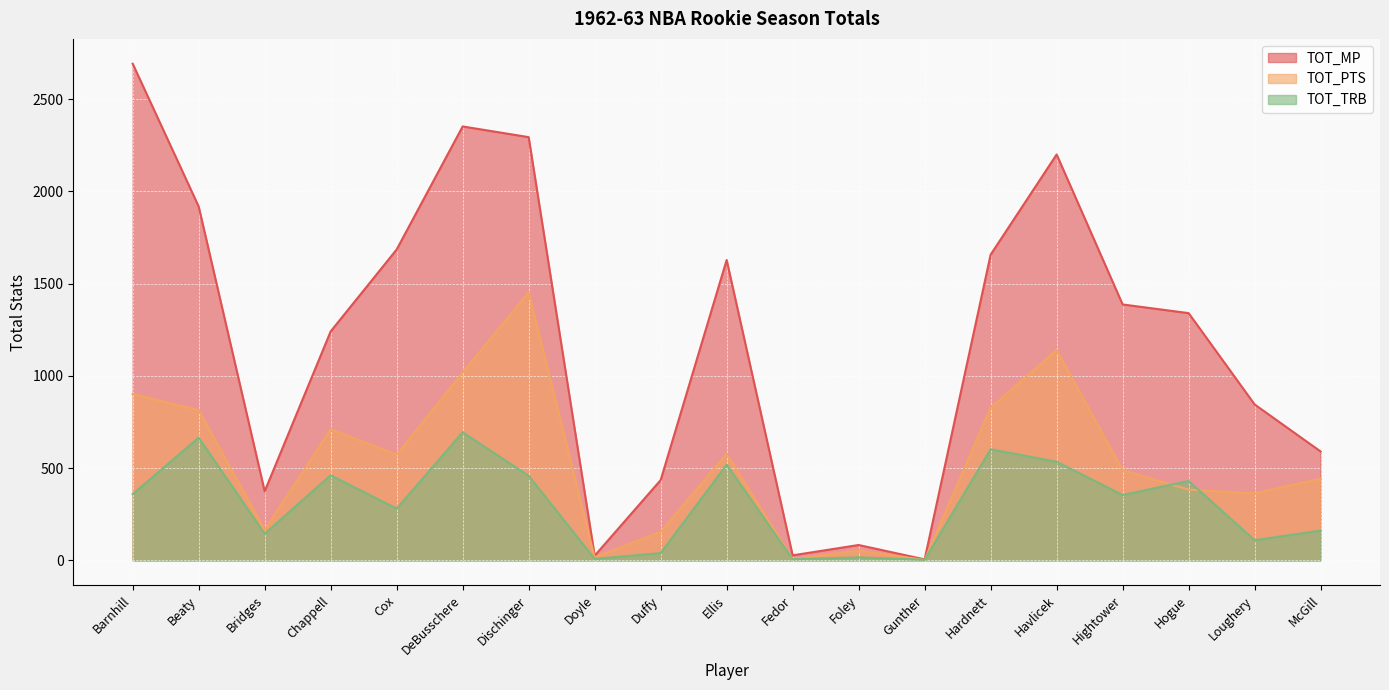

The TOT_PTS series shows 710 at Chappell. True or false?

True